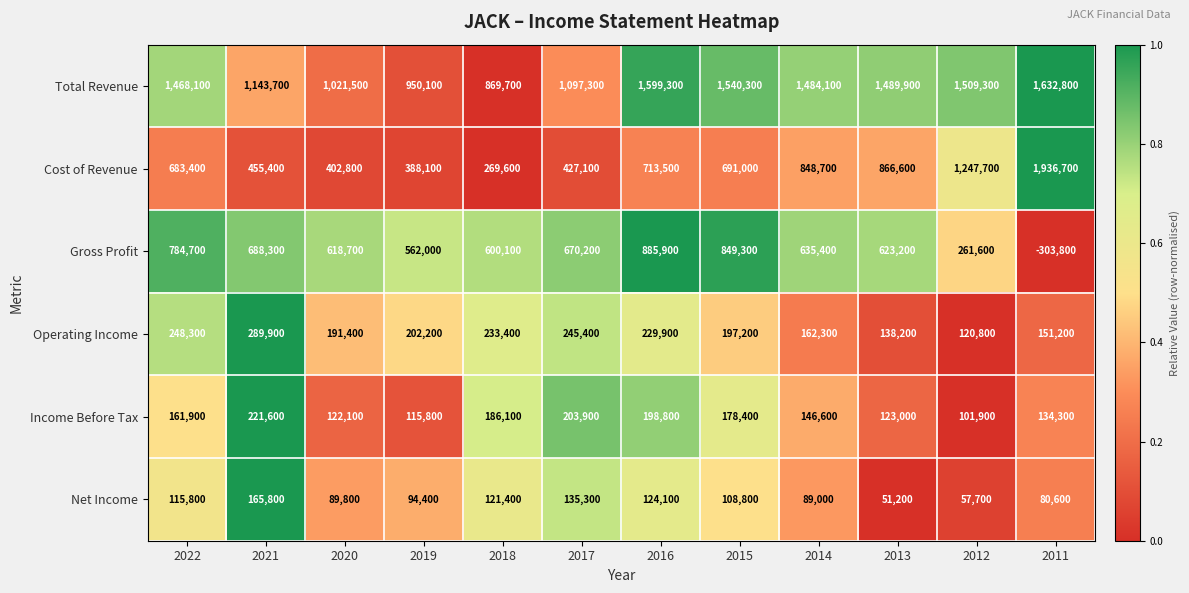

At which category is the sum across all series the highest?

2016